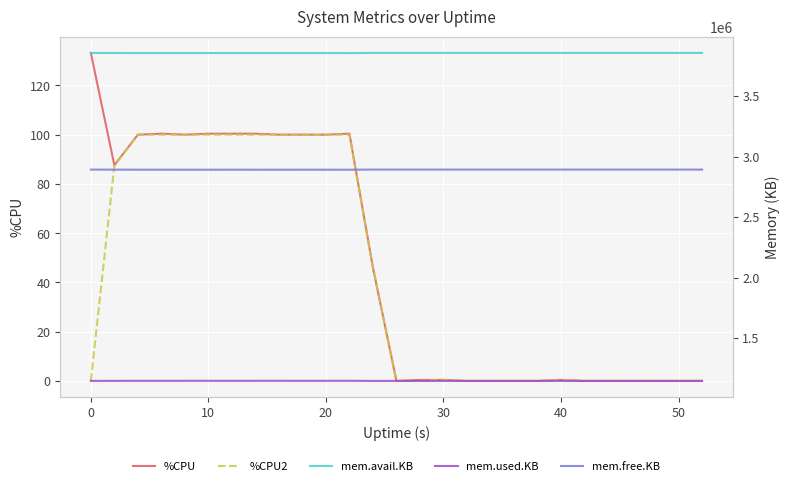

True or false: %CPU2 has a value of 0.5 at 40.

True